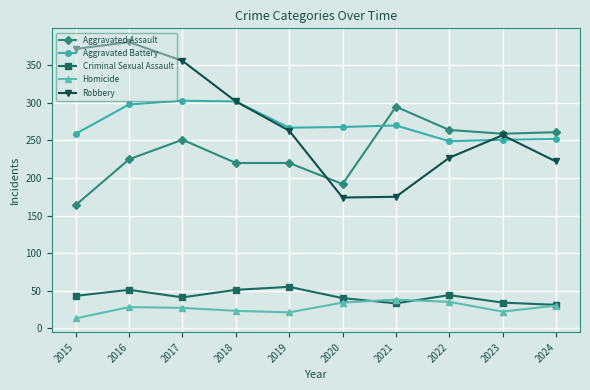

Is the value of Aggravated Assault at 2019 greater than the value of Robbery at 2016?

No